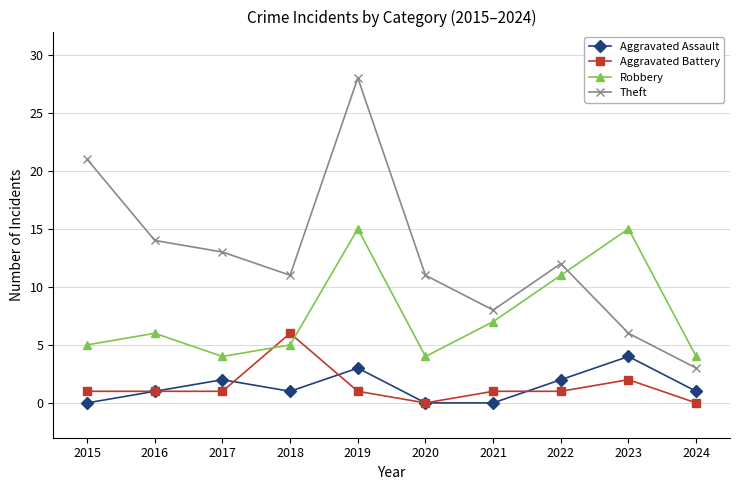

True or false: Aggravated Battery has a value of 1 at 2019.

True